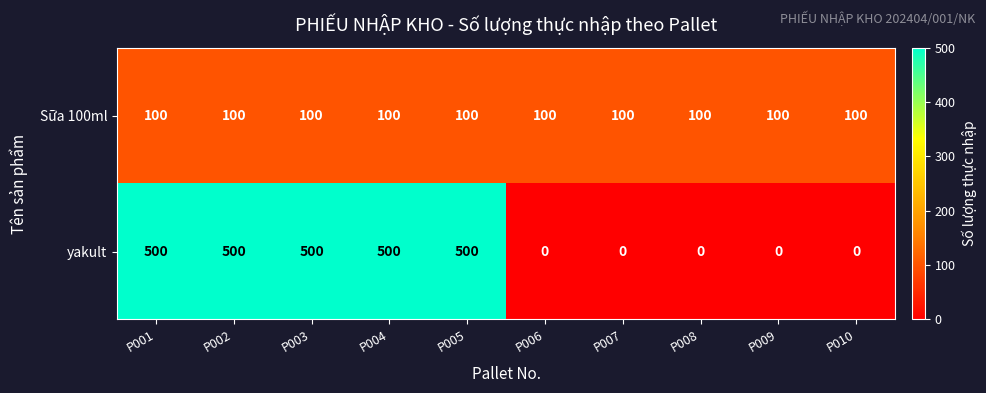

Count the number of categories in the chart.

10